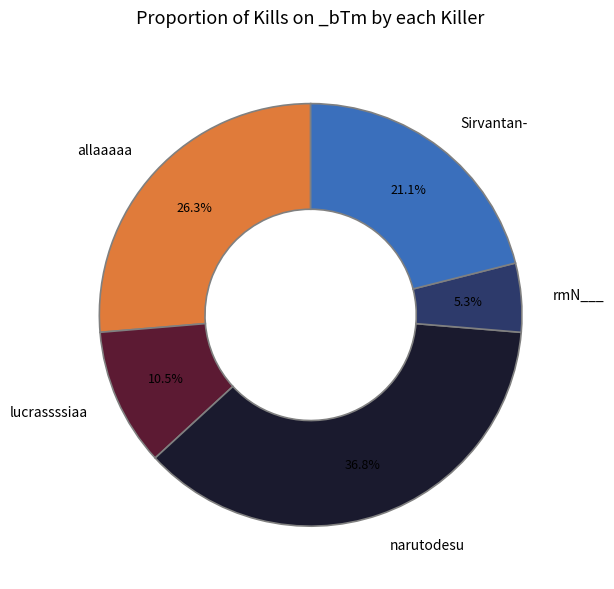

Does any single category account for the majority?

No